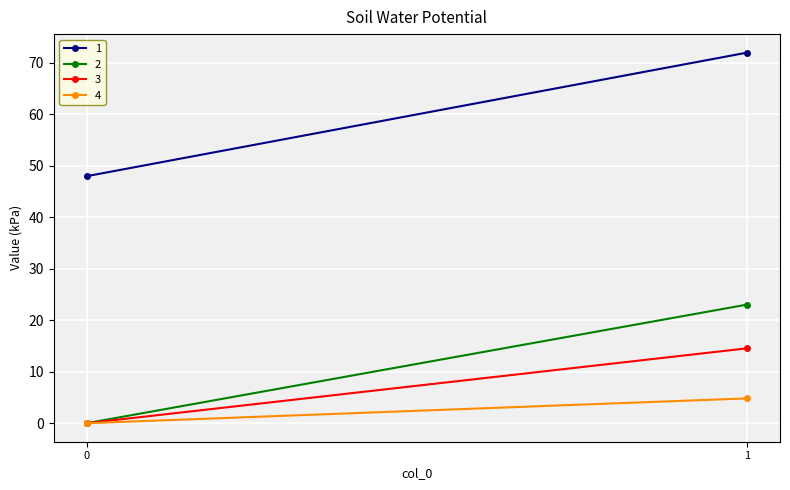

List the labels in order of 1 value, largest first.

1, 0